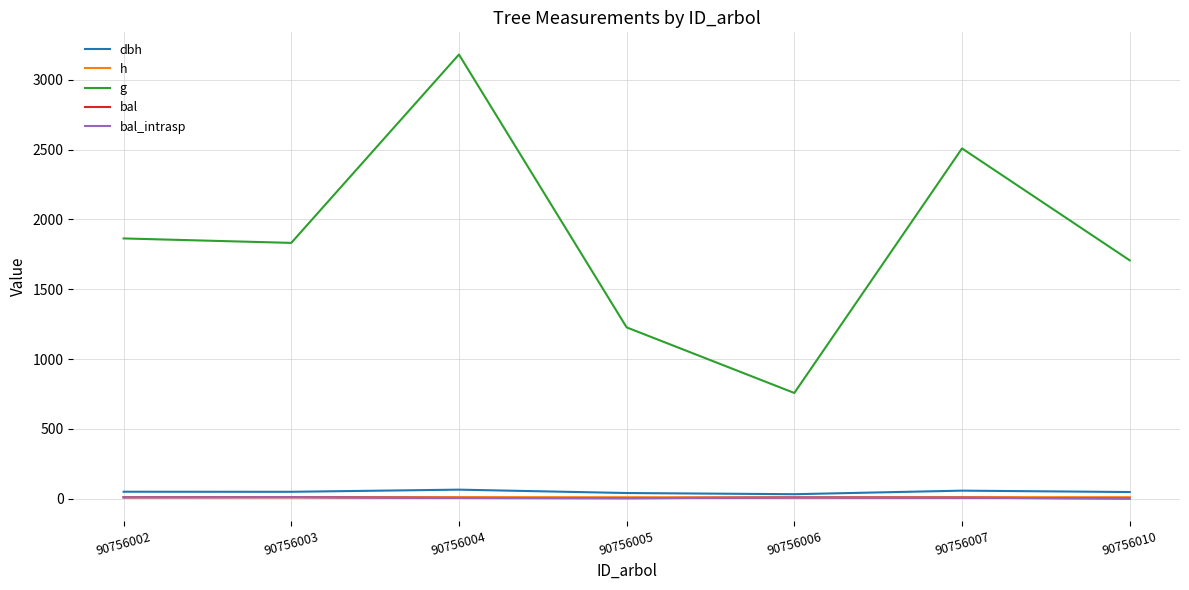

True or false: dbh has more than 0 interior local peaks.

True